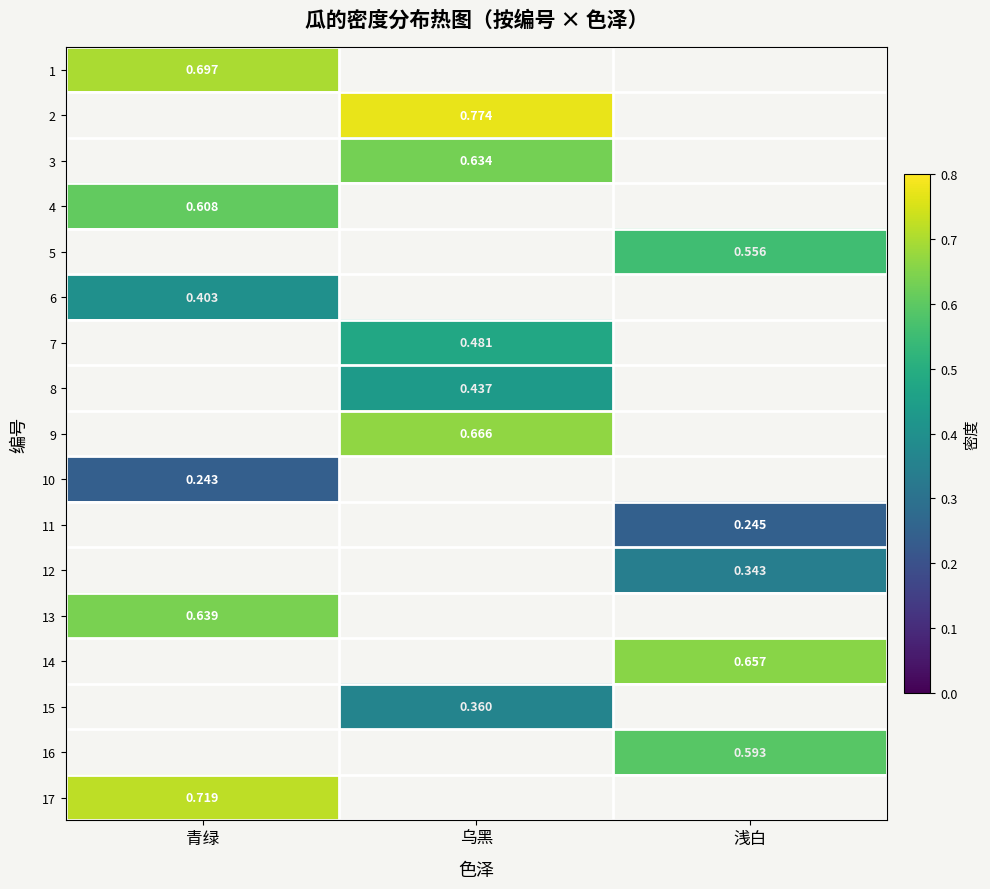

At which label does 2 first exceed 0?

乌黑